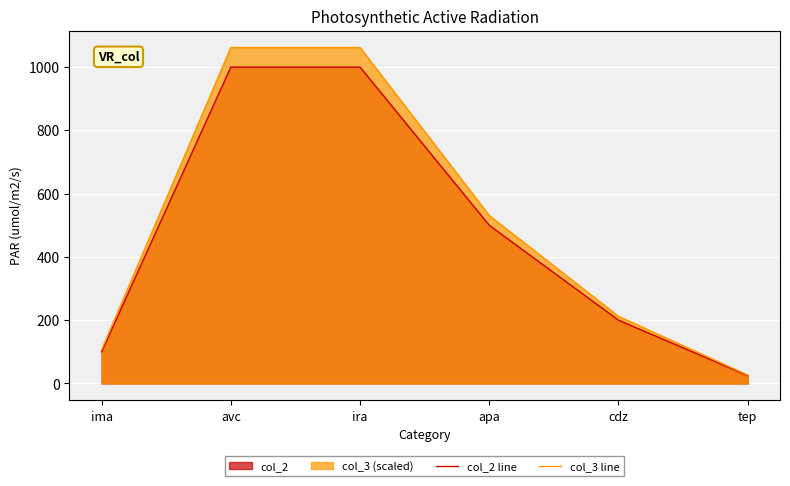

At how many categories does at least one series exceed 85?

5